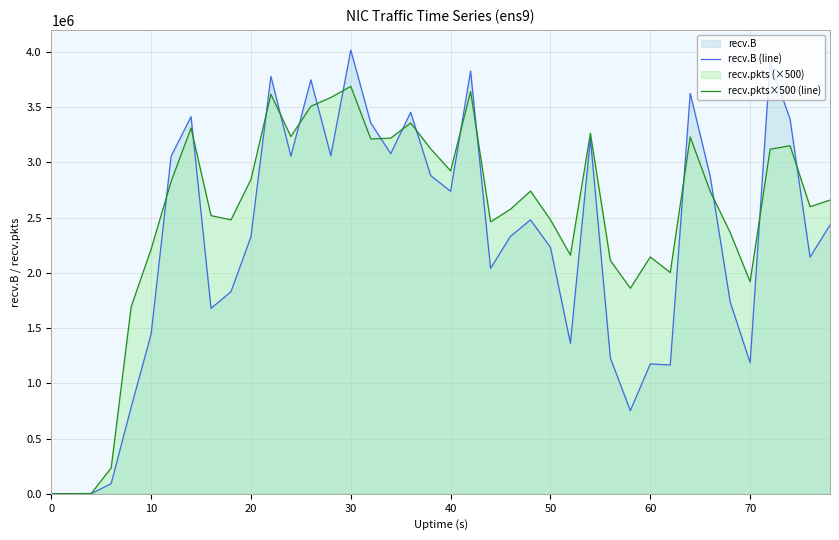

At which category is the sum across all series the highest?

30